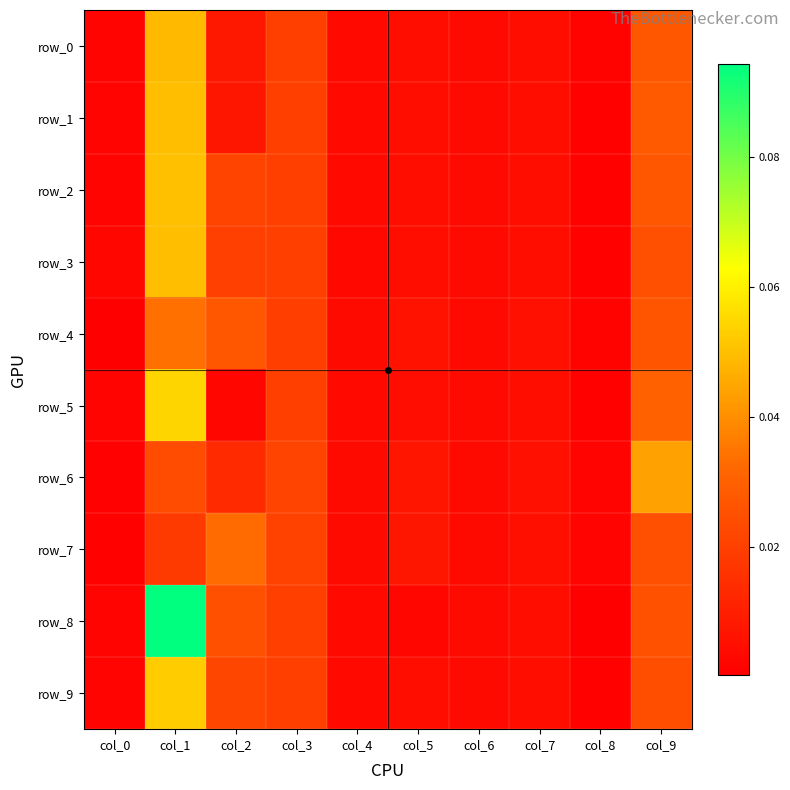

Which series has the largest total across all categories?

row_8